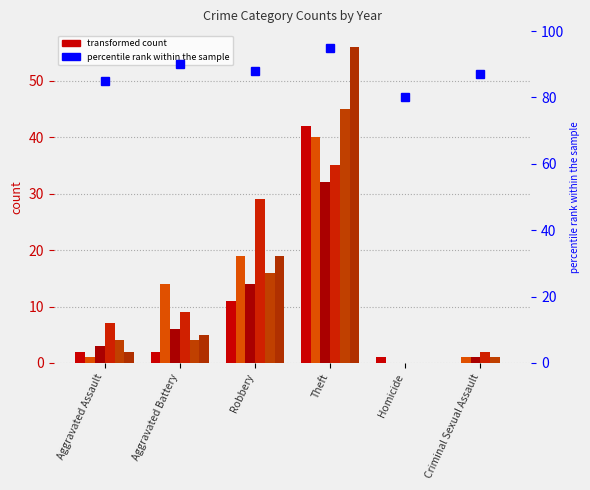

The value of 2016 at Robbery is 27. True or false?

False